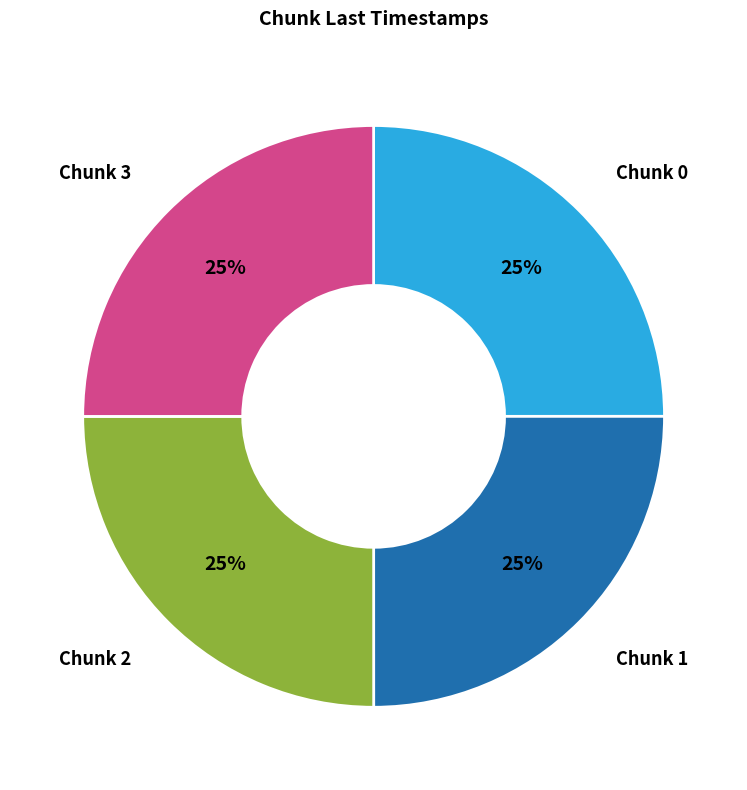

What is the ratio of the value at Chunk 3 to the value at Chunk 0?

1.0